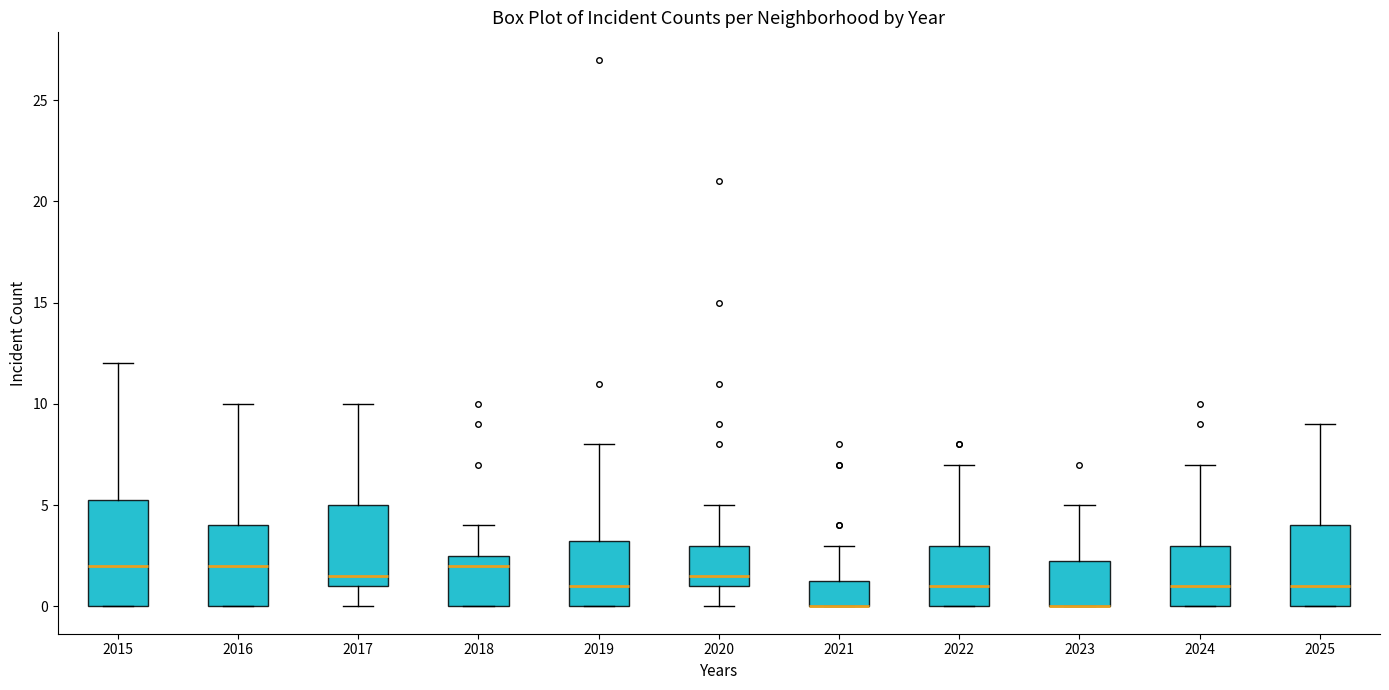

Reading left to right, read every box against the y-axis: the position of its median line, the range the box covers, and the ends of its whiskers. The values are not printed on the chart, so give them approximately, as read against the axis.

2015: median 2.0, box 0.0 to 5.5, whiskers 0.0 to 12.0
2016: median 2.0, box 0.0 to 4.0, whiskers 0.0 to 10.0
2017: median 1.5, box 1.0 to 5.0, whiskers 0.0 to 10.0
2018: median 2.0, box 0.0 to 2.5, whiskers 0.0 to 4.0
2019: median 1.0, box 0.0 to 3.5, whiskers 0.0 to 8.0
2020: median 1.5, box 1.0 to 3.0, whiskers 0.0 to 5.0
2021: median 0.0 (drawn on the box's lower edge), box 0.0 to 1.5, whiskers 0.0 to 3.0
2022: median 1.0, box 0.0 to 3.0, whiskers 0.0 to 7.0
2023: median 0.0 (drawn on the box's lower edge), box 0.0 to 2.5, whiskers 0.0 to 5.0
2024: median 1.0, box 0.0 to 3.0, whiskers 0.0 to 7.0
2025: median 1.0, box 0.0 to 4.0, whiskers 0.0 to 9.0